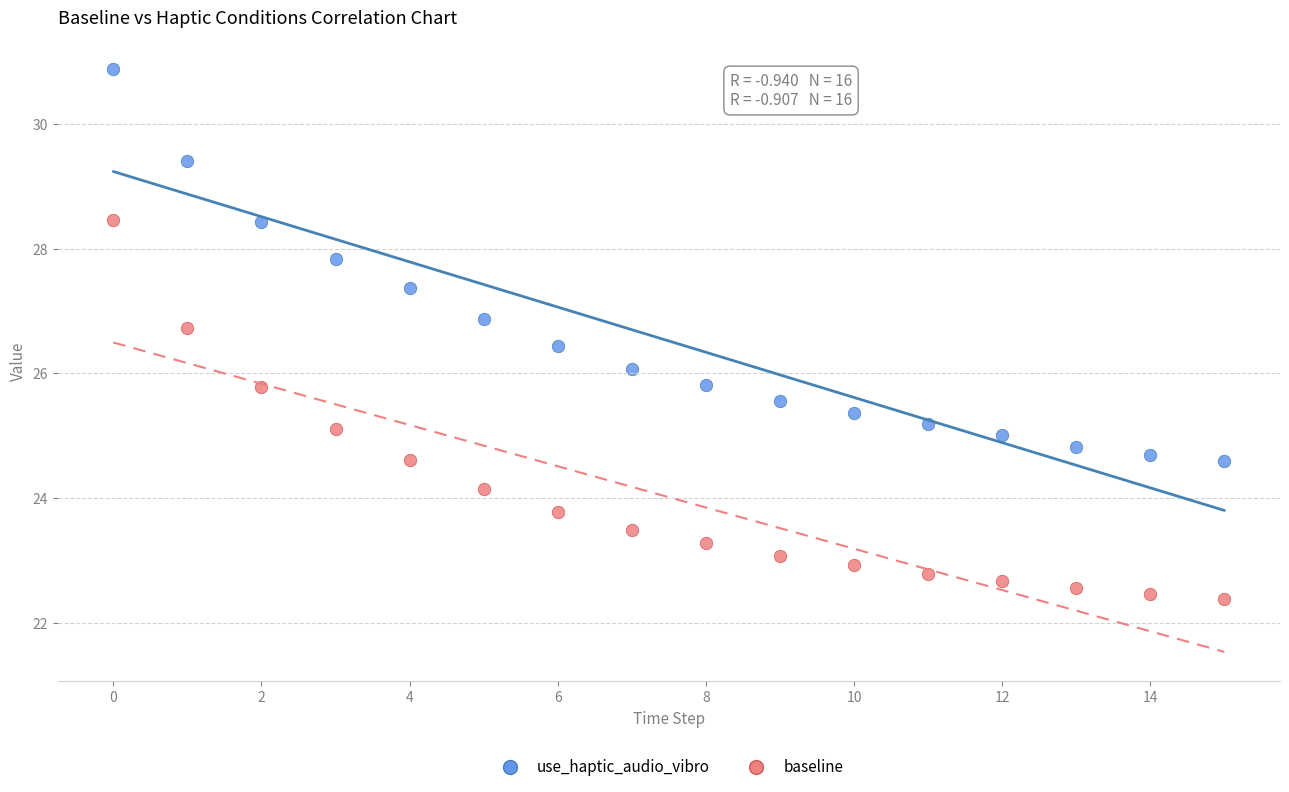

Which series contains the lowest Y value?

baseline